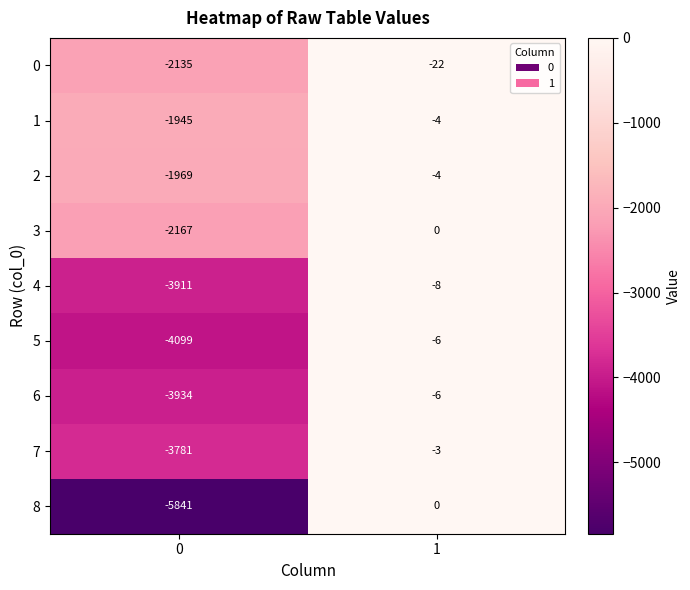

Is the value of 4 at 0 greater than the value of 2 at 0?

No